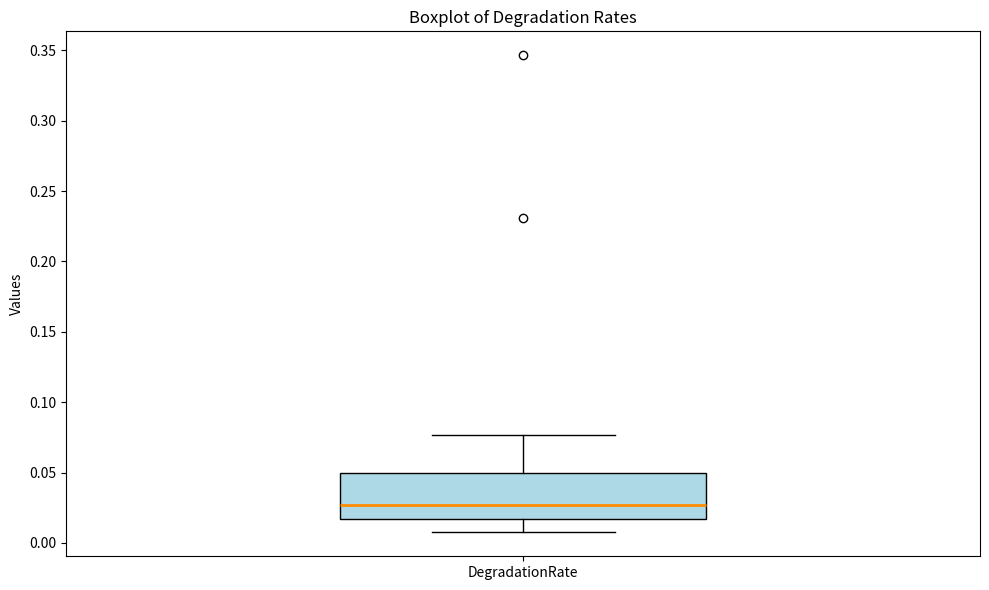

Where does the upper whisker of the box for DegradationRate end on the y-axis? The values are not printed on the chart, so give them approximately, as read against the axis.

0.075